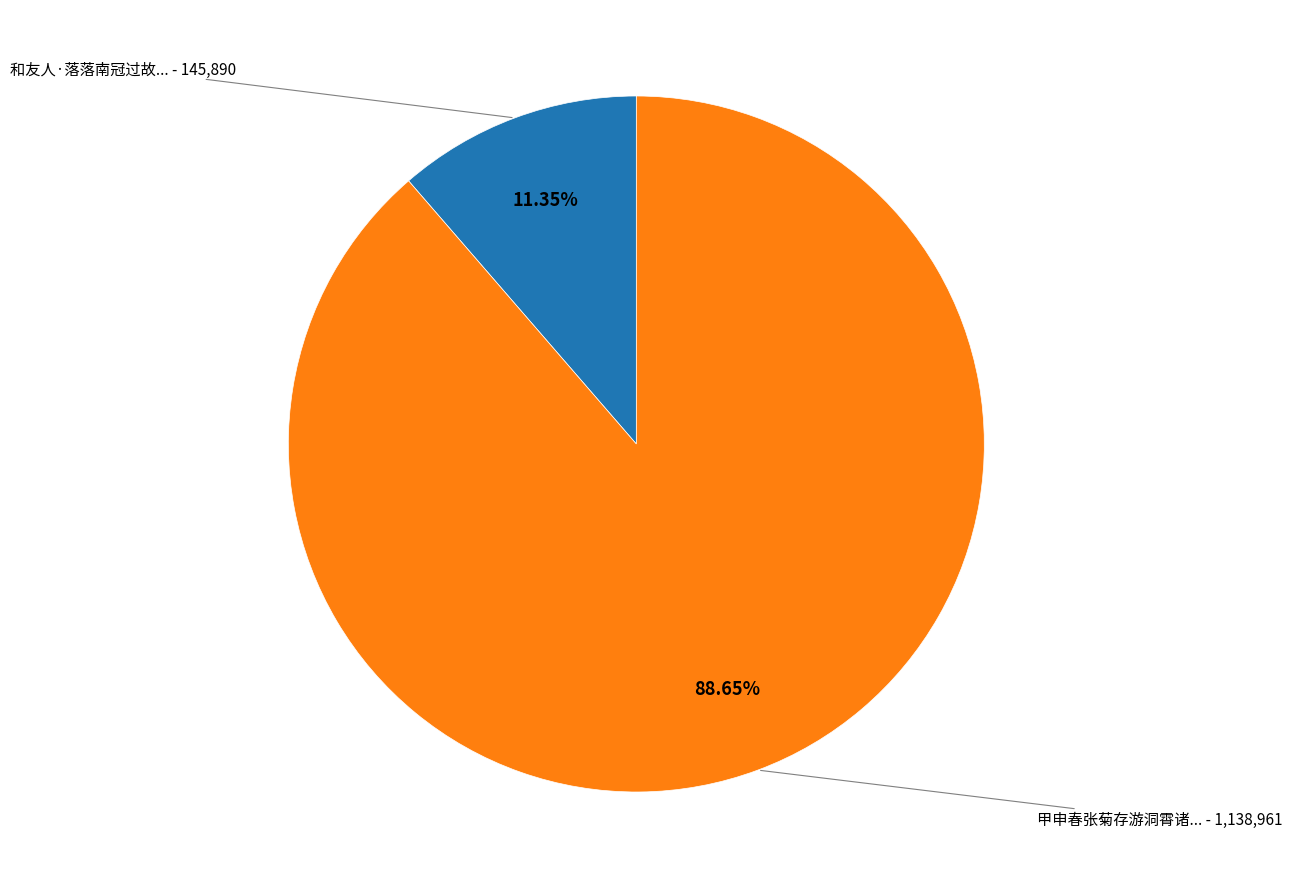

Is there a majority slice in this chart?

Yes